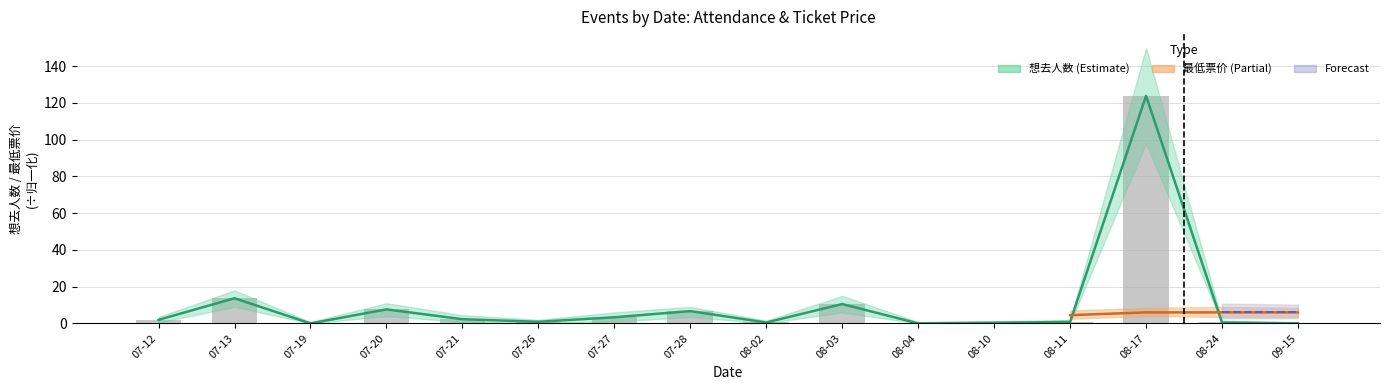

What is the label of the 7th bar from the right?

08-03